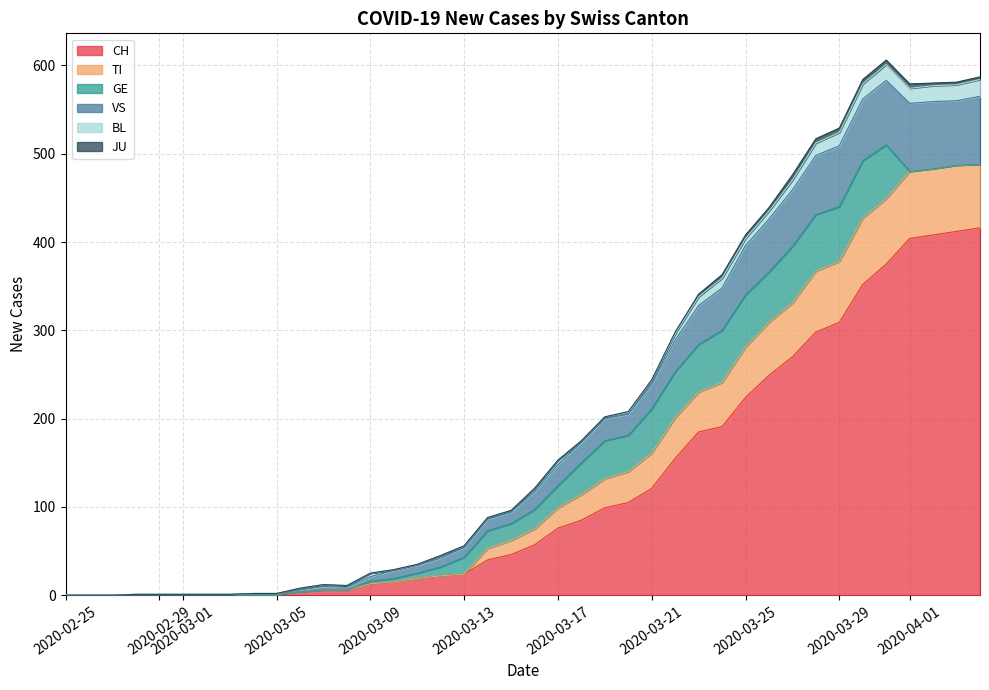

Does the chart display data point markers on the line(s)?

No